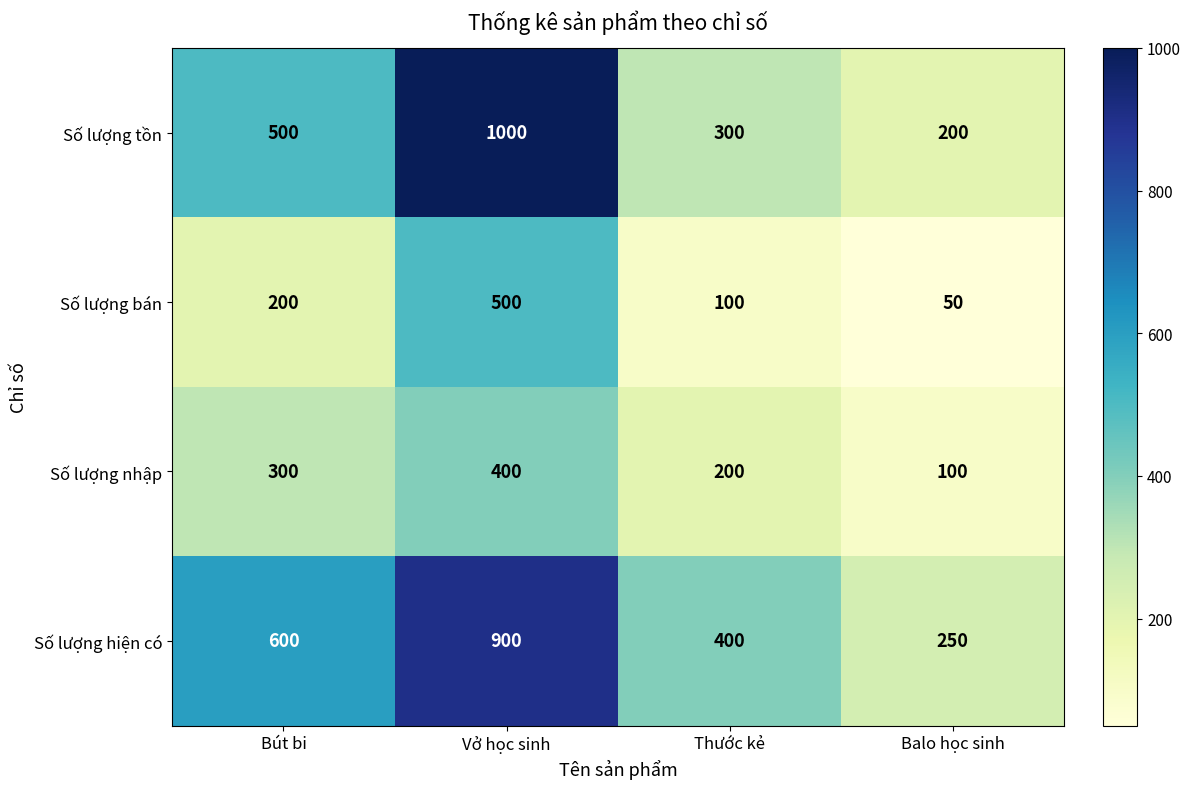

Count the Số lượng nhập values in the range 200 to 400.

3